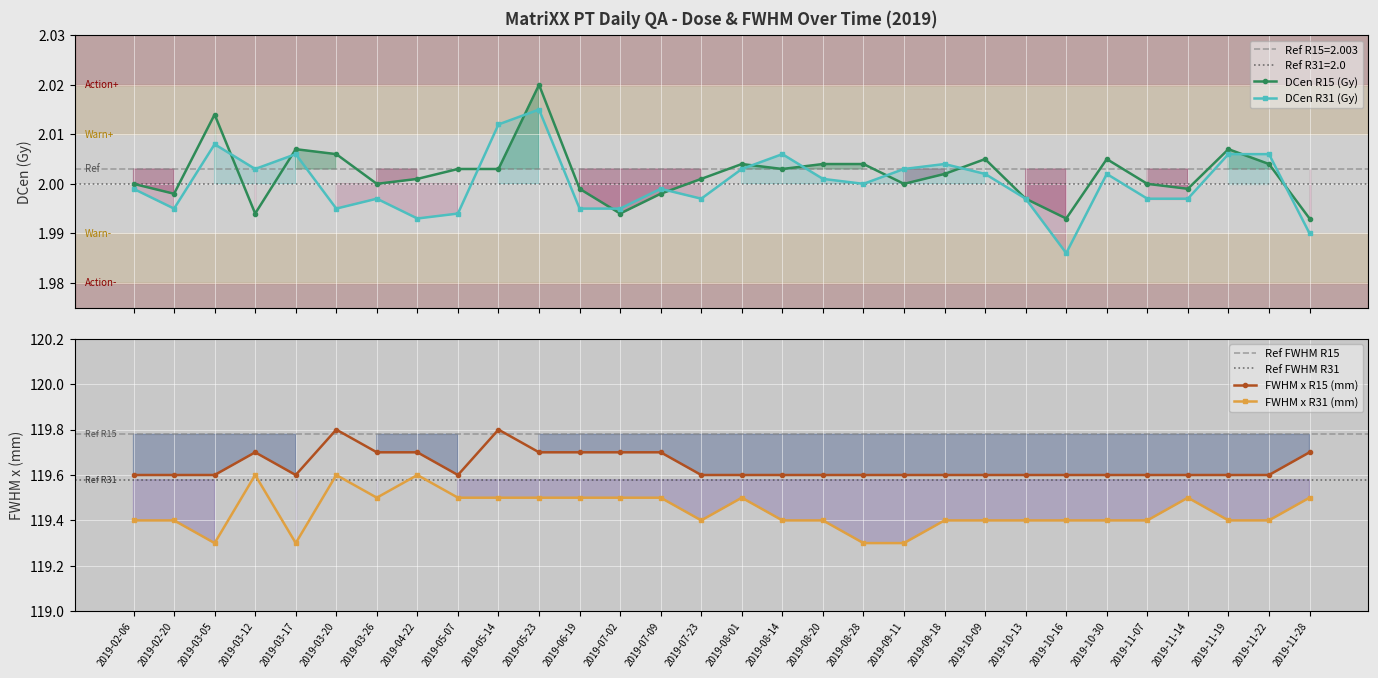

True or false: DCen R15 (Gy) and FWHM x R31 (mm) cross at least once.

False